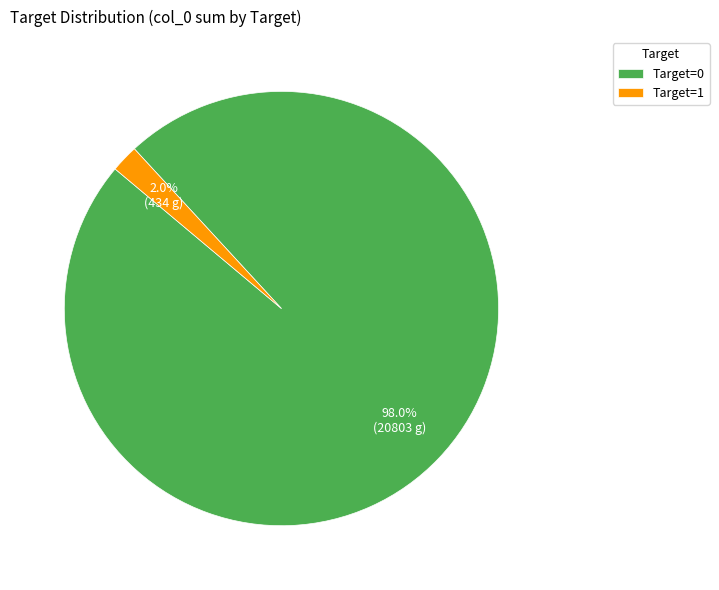

Does Target=0 account for over 50% of the chart?

Yes